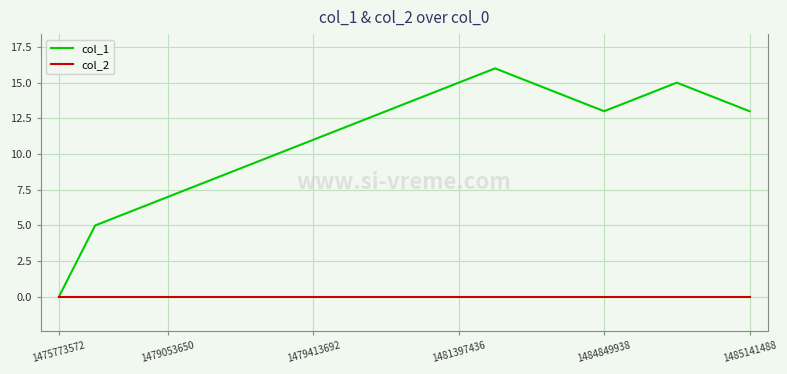

What is the greatest value displayed?

16